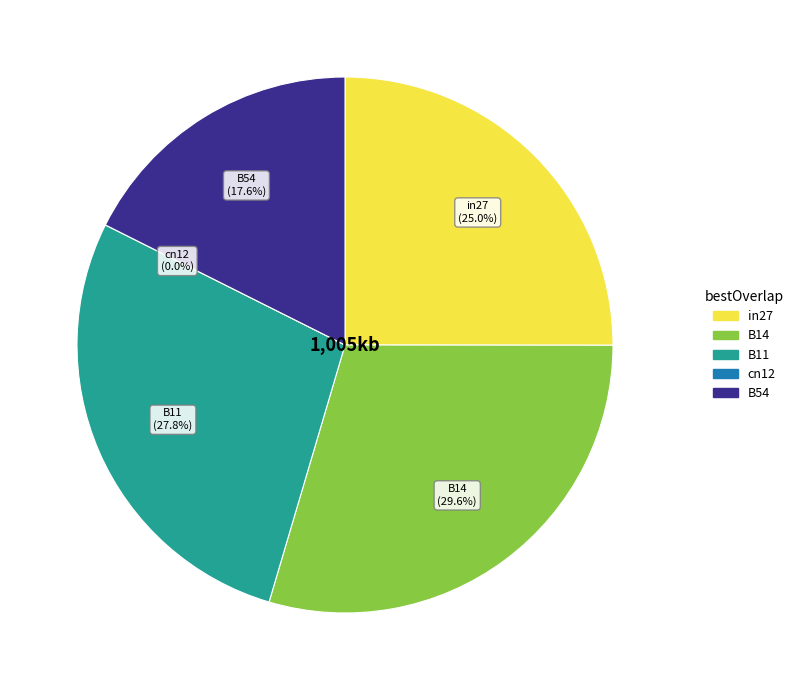

Which slice is the smallest?

cn12